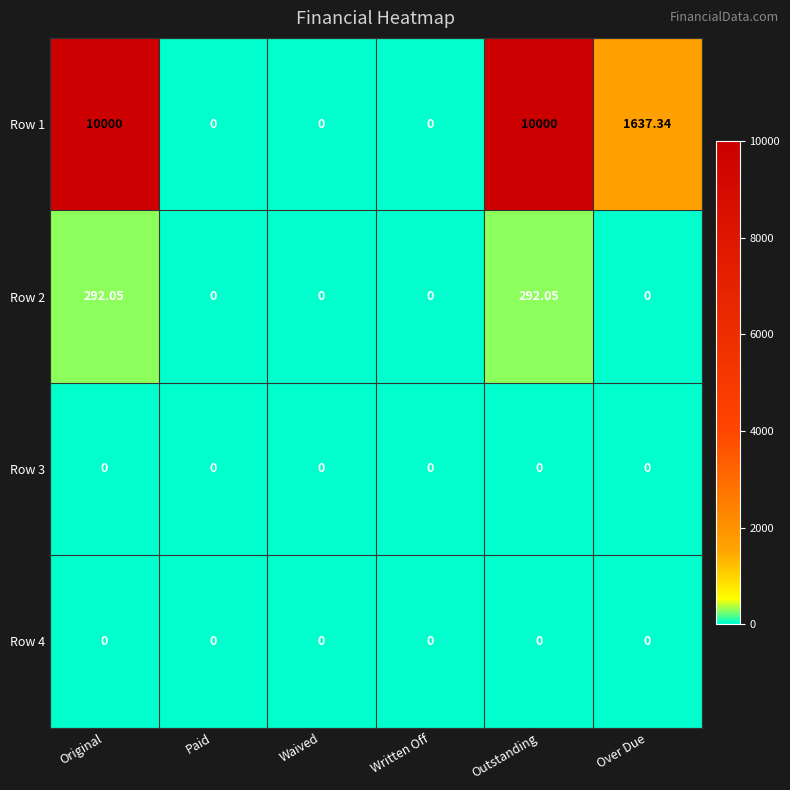

Is the value of Row 3 at Over Due greater than the value of Row 2 at Outstanding?

No